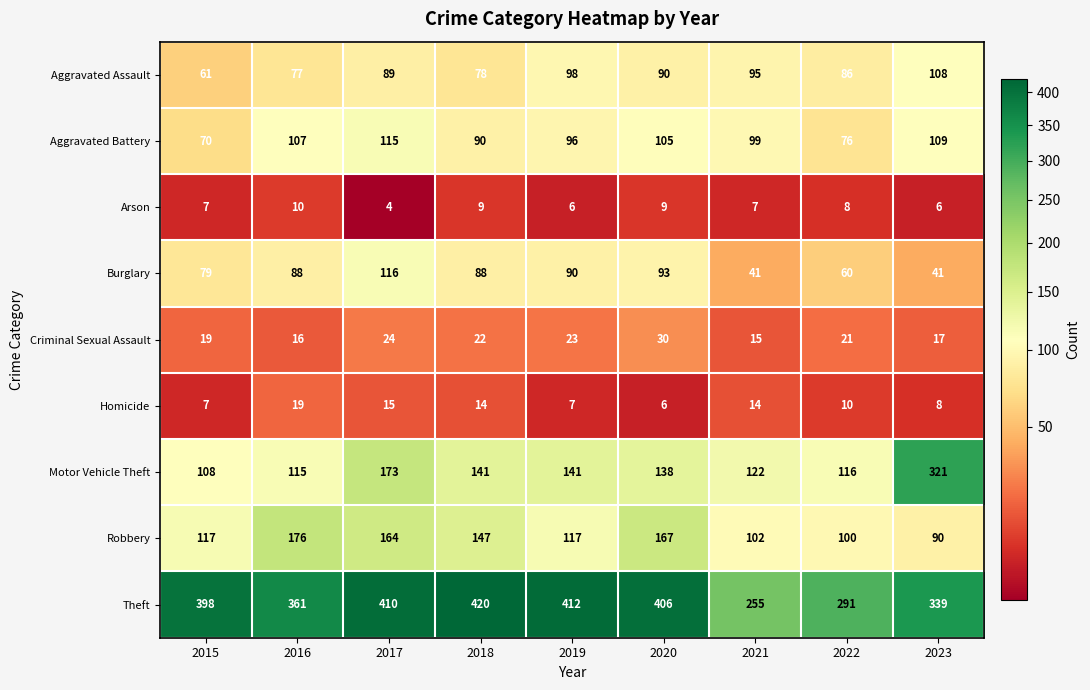

What is the total value across all series at 2018?

1009